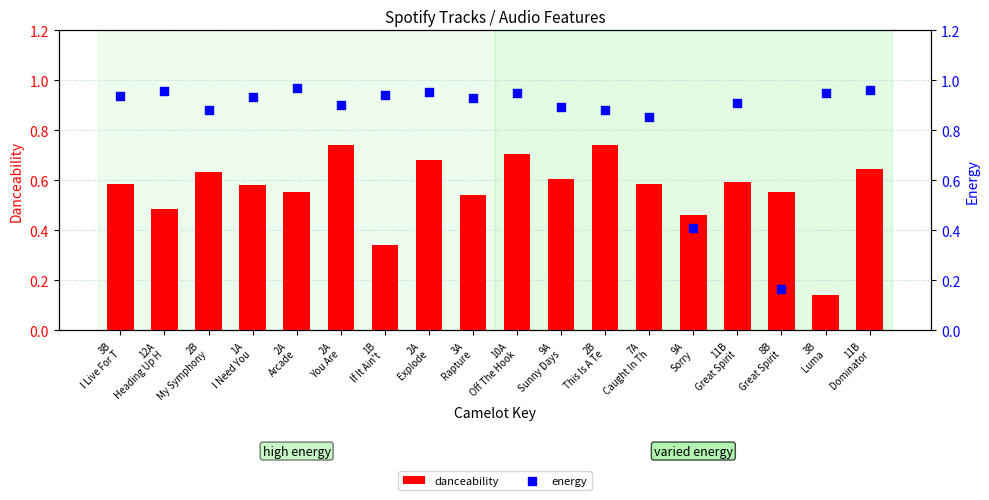

What are all the series names shown in the legend?

danceability, energy